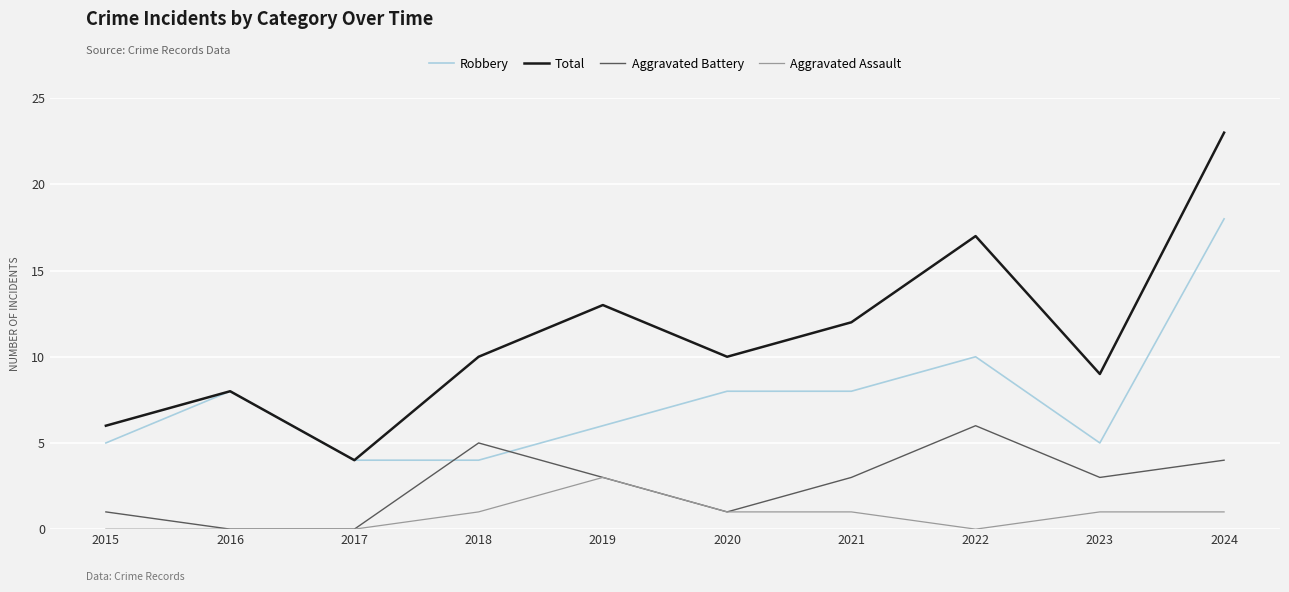

At which category is the sum across all series the highest?

2024